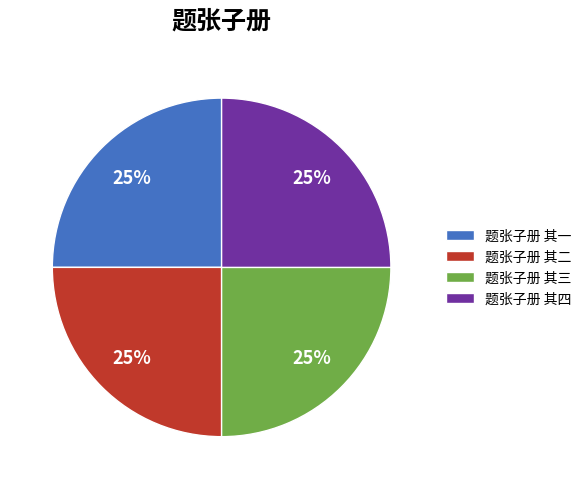

How many slices are in this pie chart?

4